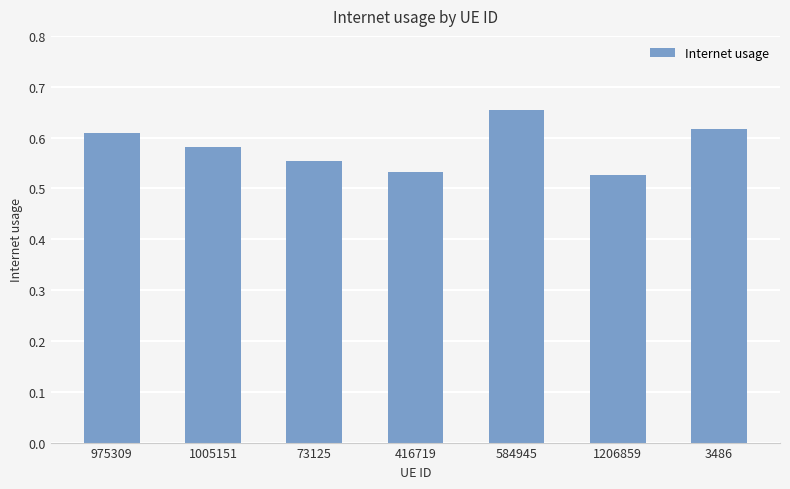

The chart shows a value of 0.9 at 73125. True or false?

False